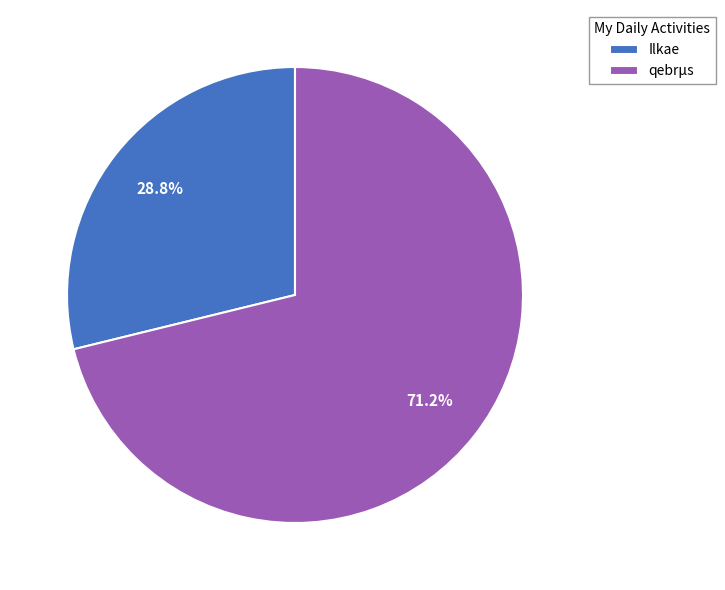

Do Ilkae and qebrµs together represent more than half of the pie?

Yes